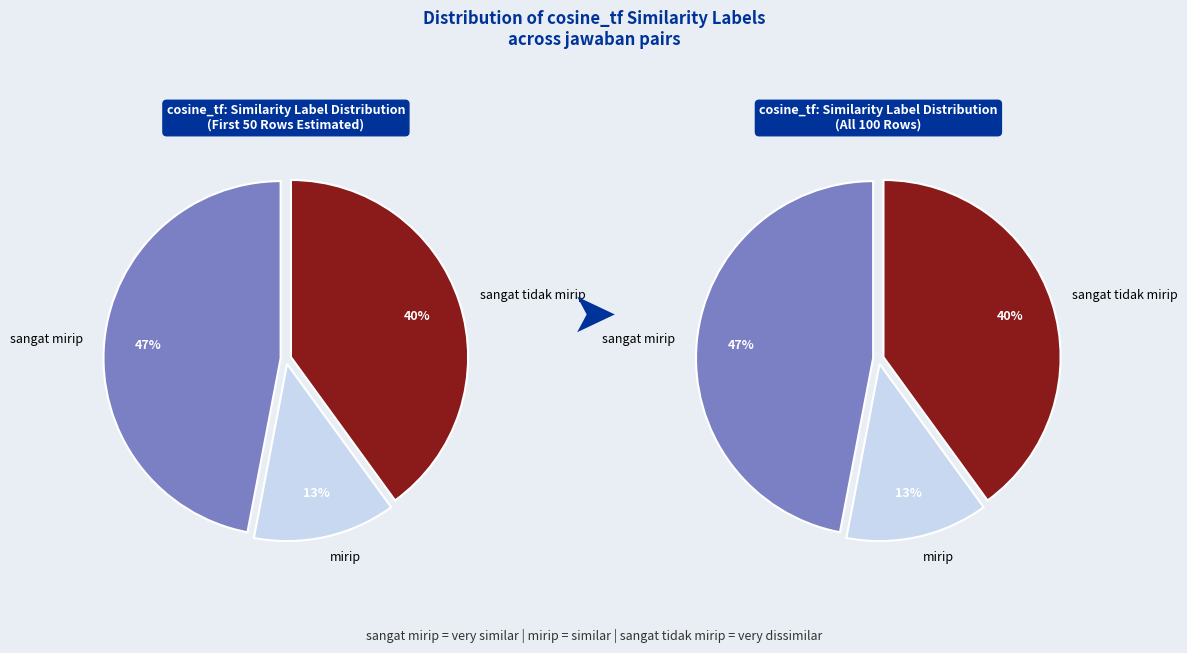

How many segments does this pie chart have?

3